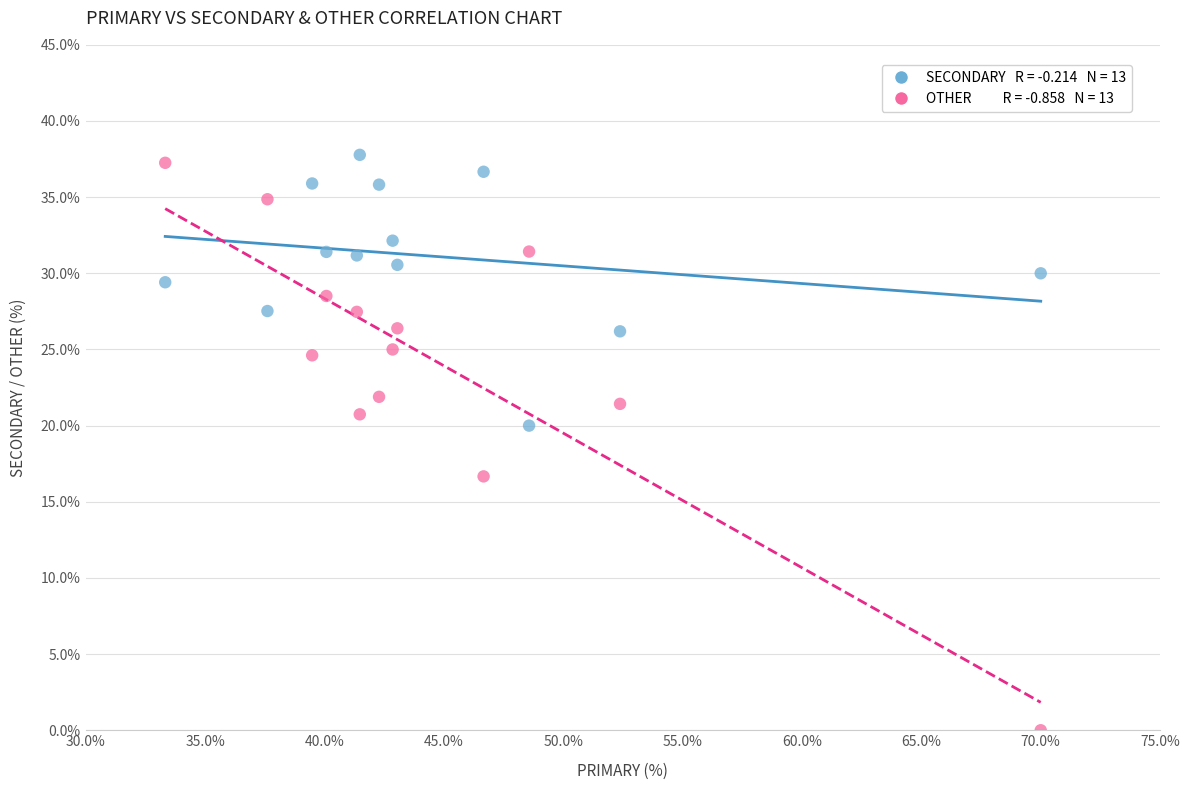

Across all series, what Y value is closest to 18?

16.7